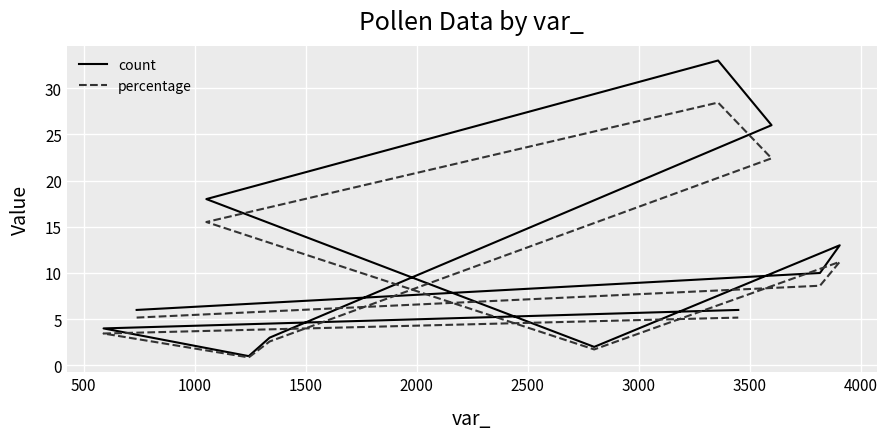

What is the spread (max minus min) of values at 2500?

4.6